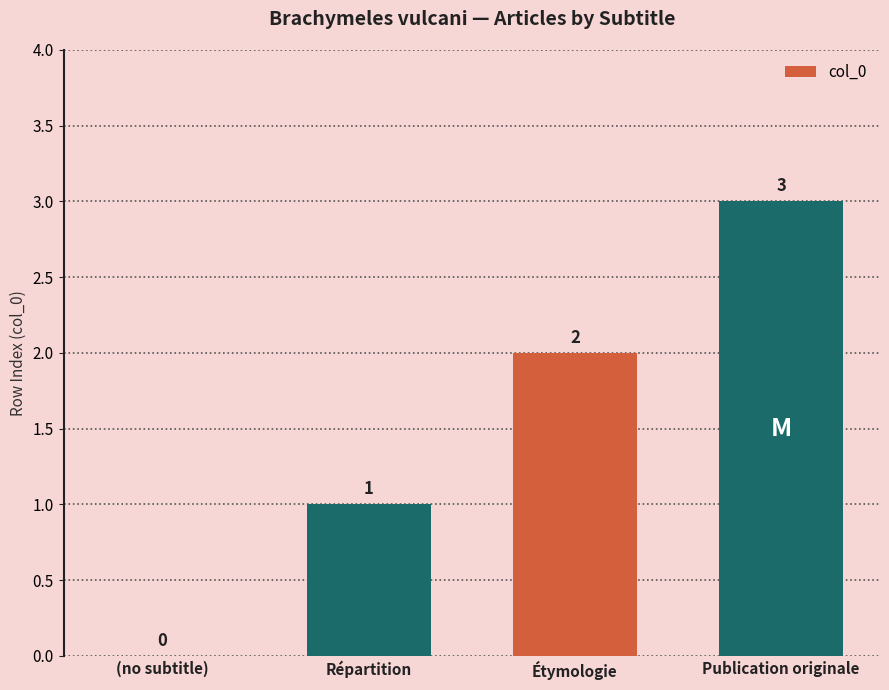

What is the approximate value at Publication originale?

3